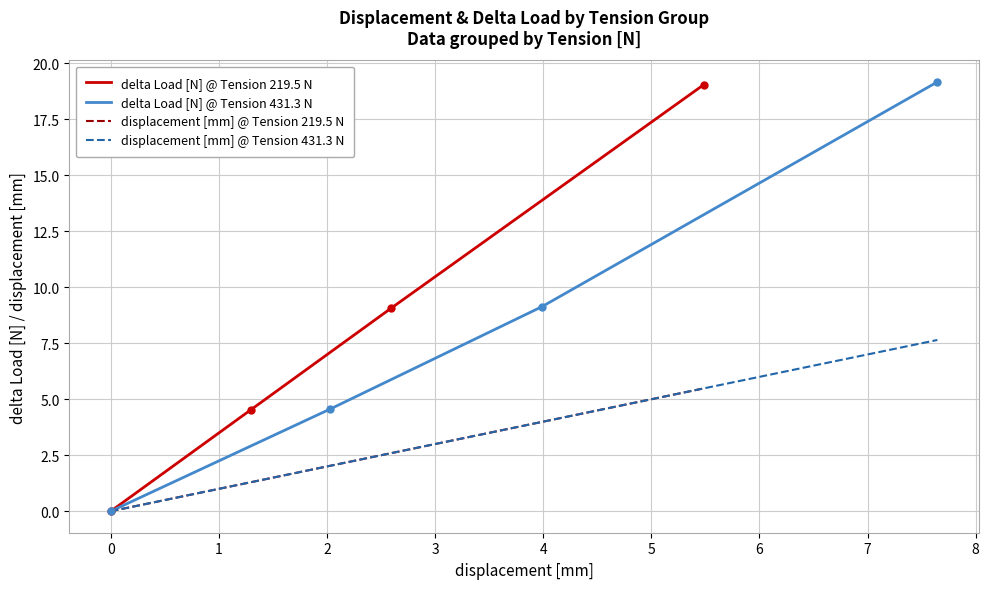

Which series has the largest total across all categories?

delta Load [N] @ Tension 431.3 N